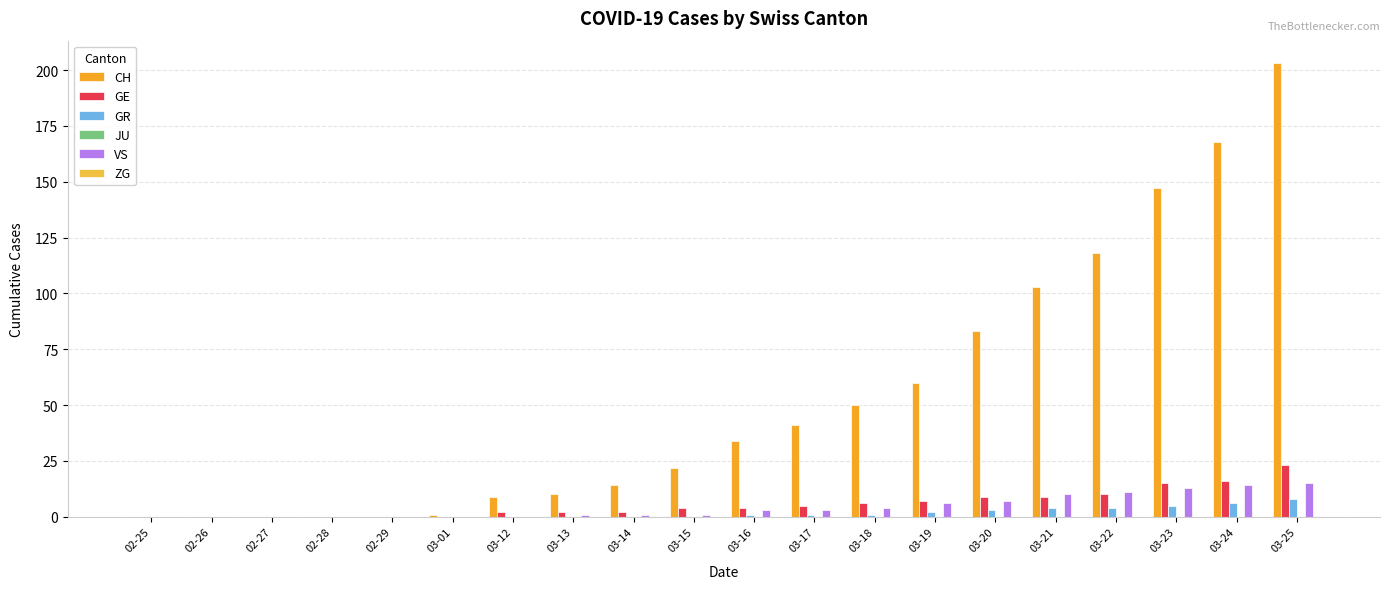

Between 03-01 and 02-27, which is larger?

03-01